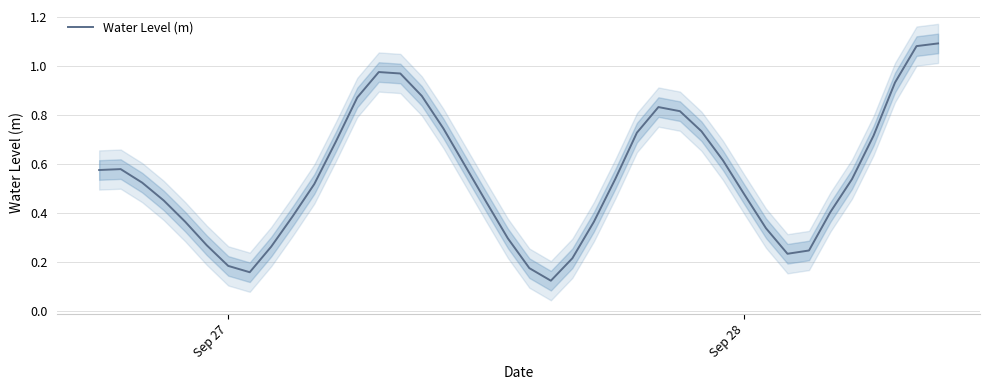

How many points are higher than both their immediate neighbors (excluding endpoints)?

3